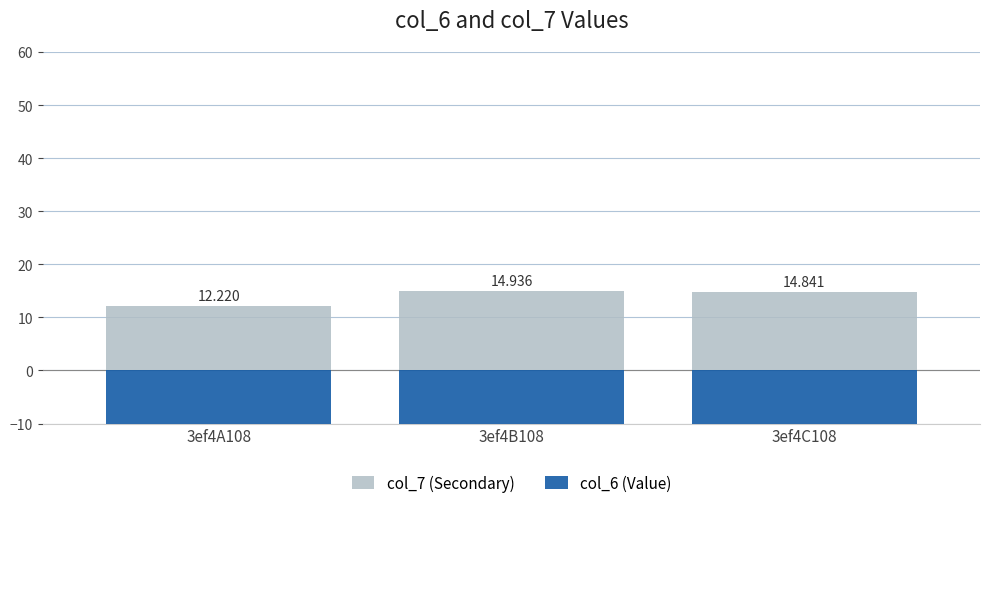

Between 3ef4B108 and 3ef4A108, which is larger?

3ef4B108